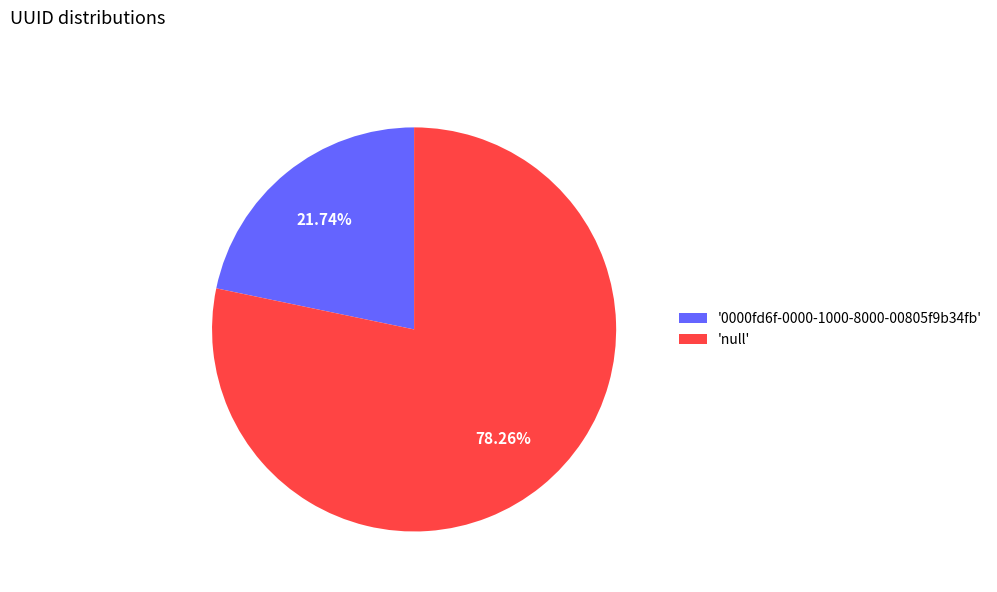

How many slices are in this pie chart?

2